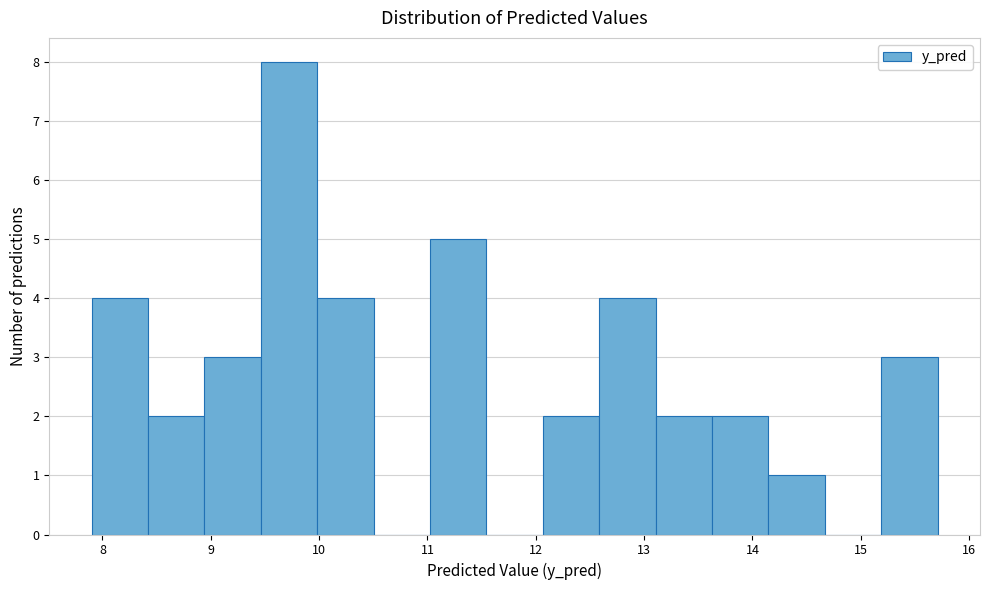

Which range on the x-axis has the tallest bar?

9.5 to 10.0